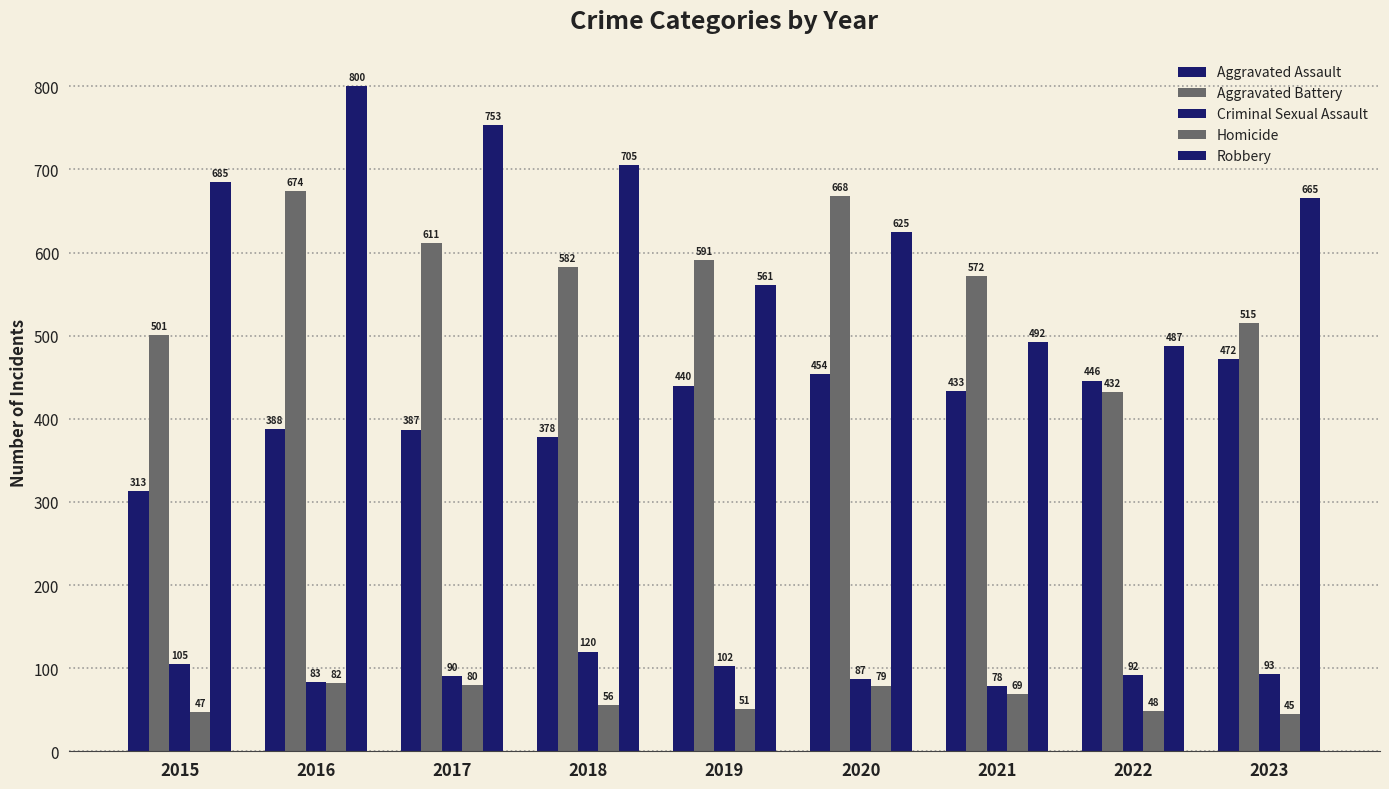

What is the smallest value displayed?

45